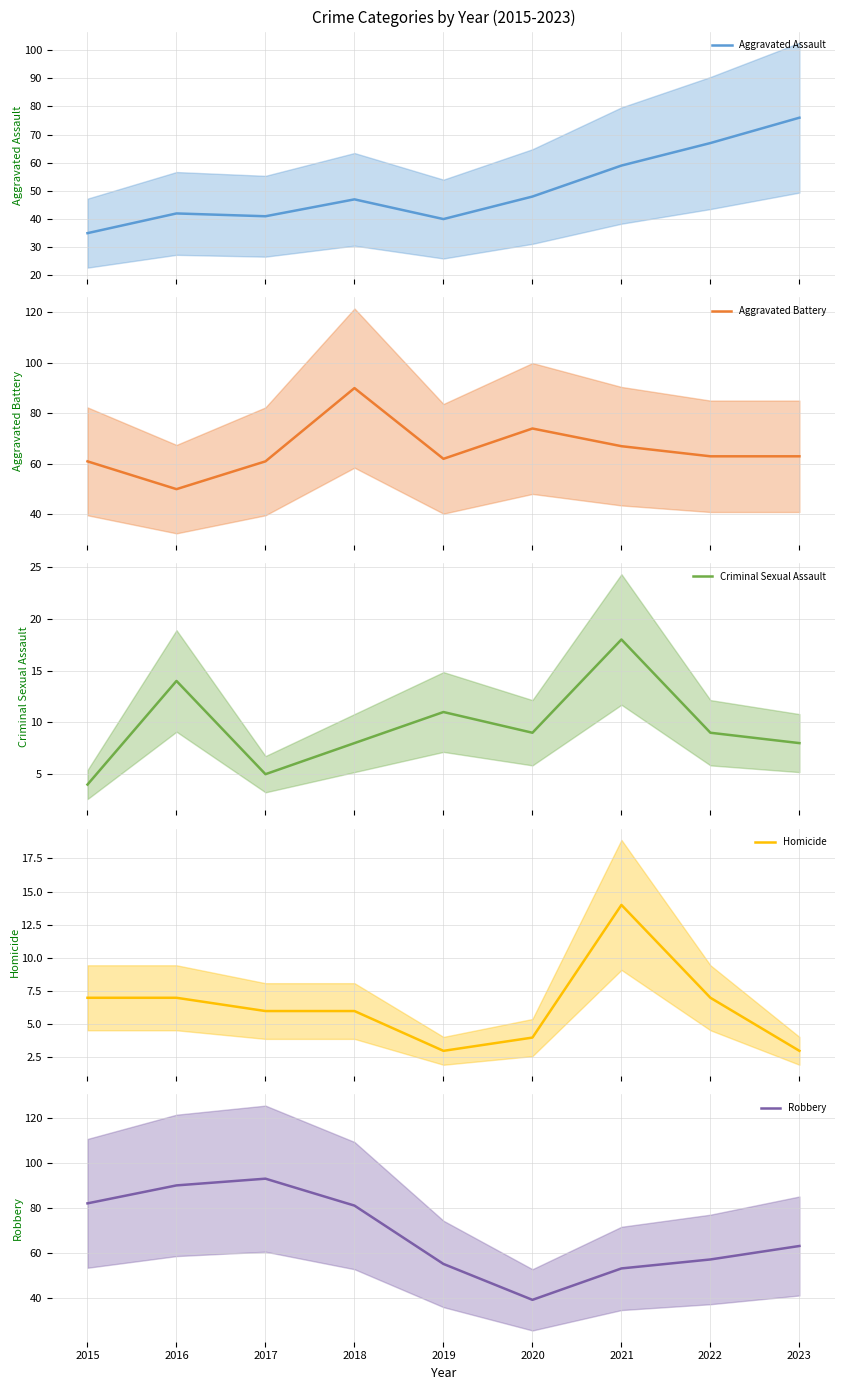

How many interior local valleys does the Aggravated Assault series have?

2